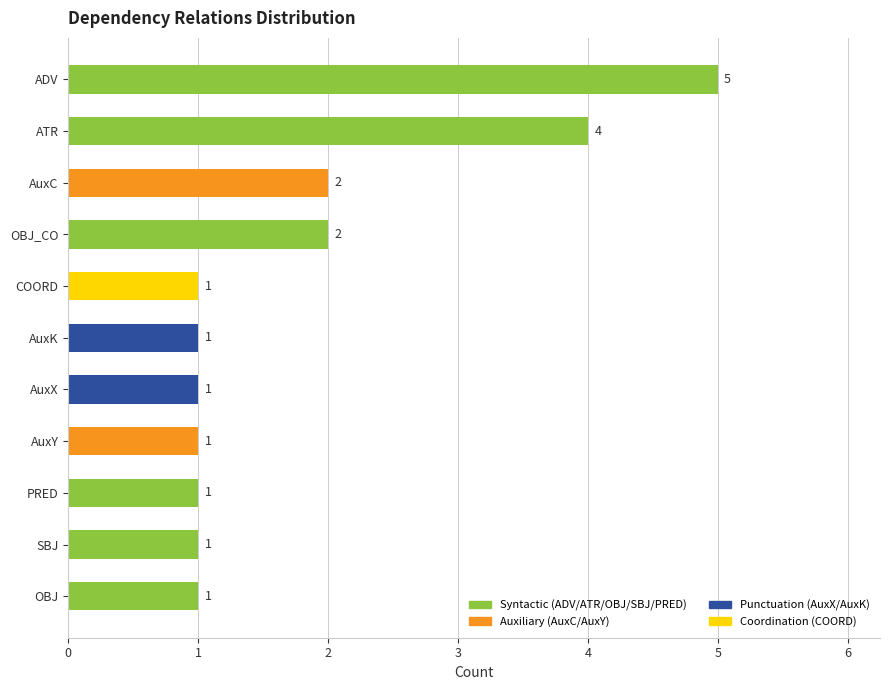

Reading bottom to top, extract all data points from this chart.

1	1	1	1	1	1	1	2	2	4	5